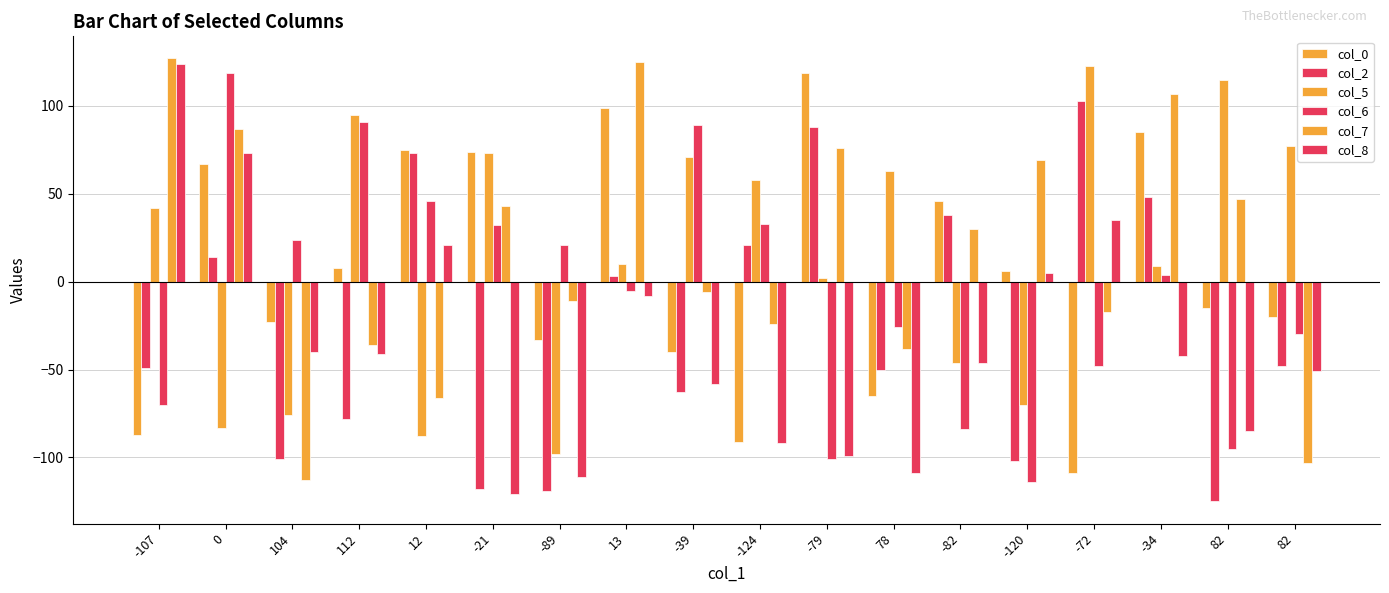

How many categories are shown in the chart?

18